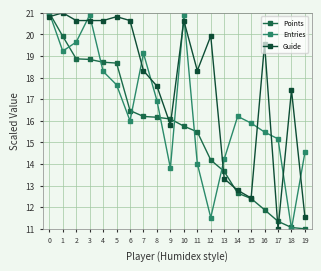

In Entries, how many points are lower than both neighbors (excluding endpoints)?

5